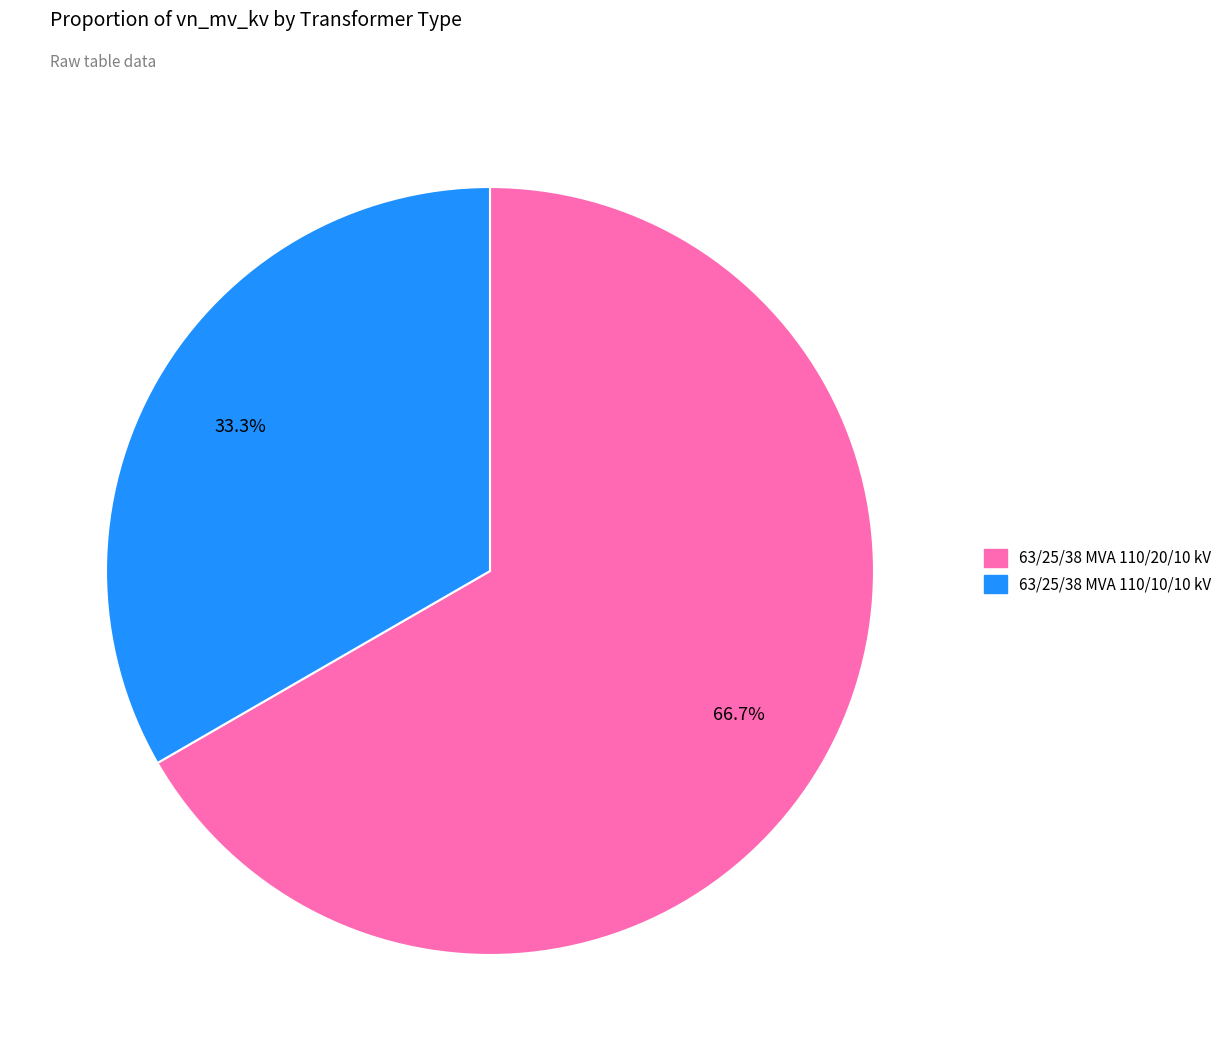

Which category has the smallest portion of the pie?

63/25/38 MVA 110/10/10 kV